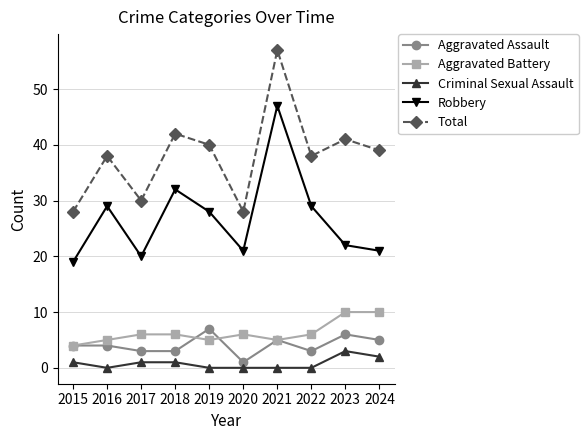

Rank the series by their maximum value, from lowest to highest.

Criminal Sexual Assault, Aggravated Assault, Aggravated Battery, Robbery, Total